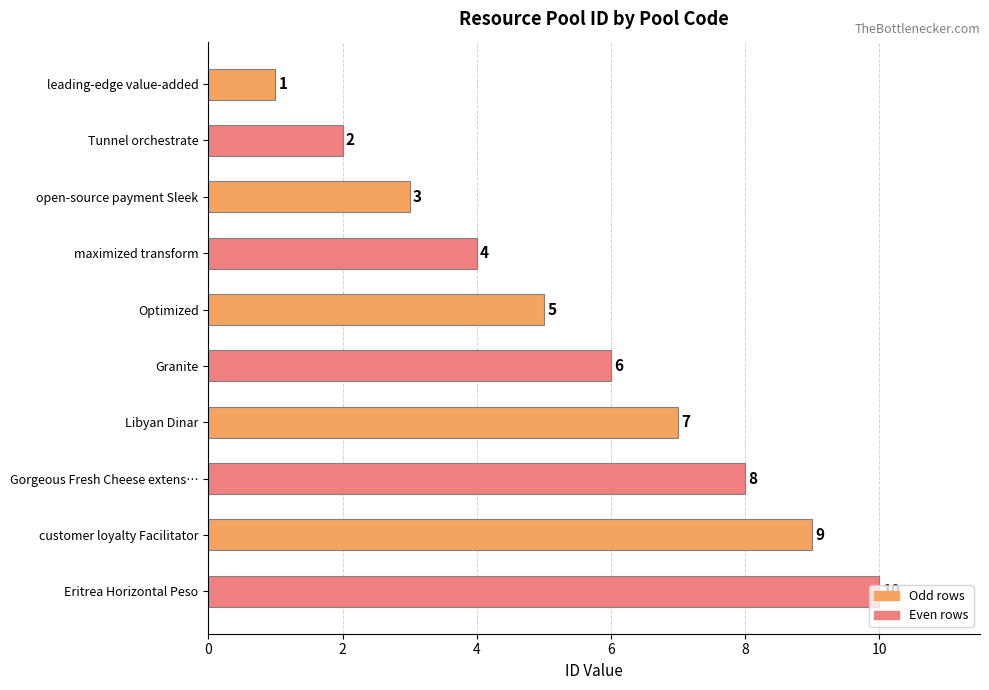

Which category has the highest value across all series?

Eritrea Horizontal Peso